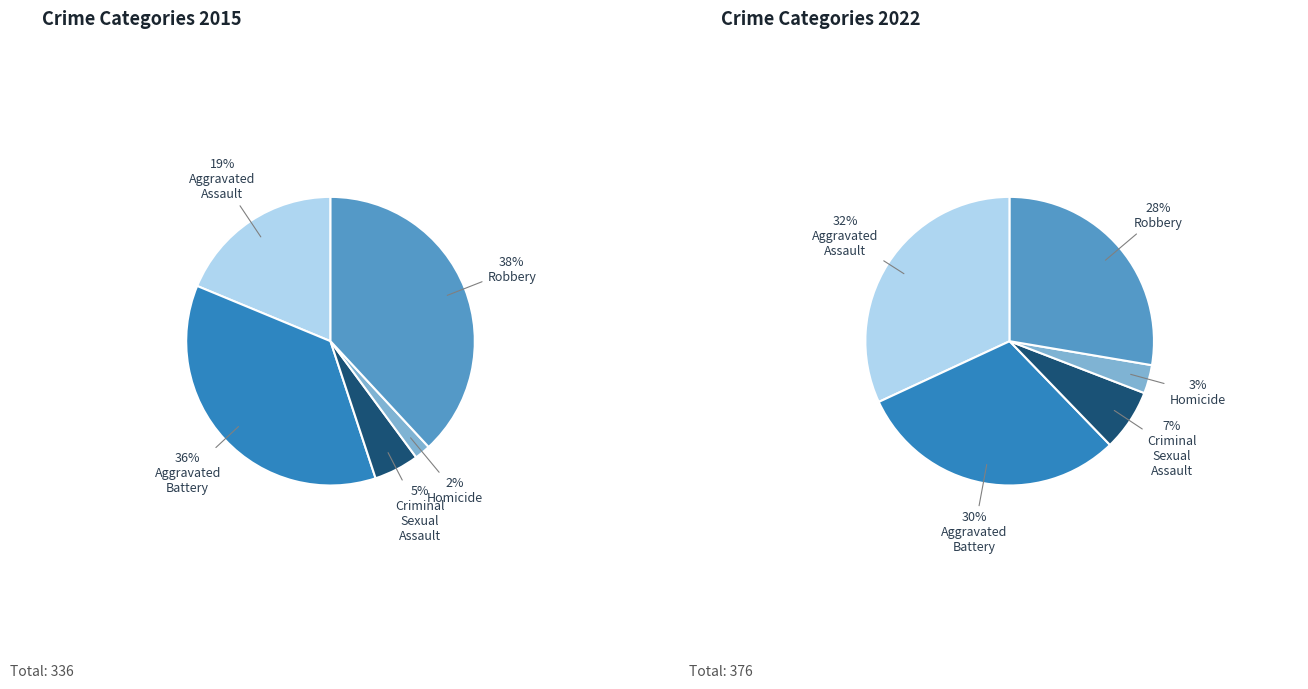

To the nearest percent, what is the combined percentage of Criminal Sexual Assault and Homicide?

10%